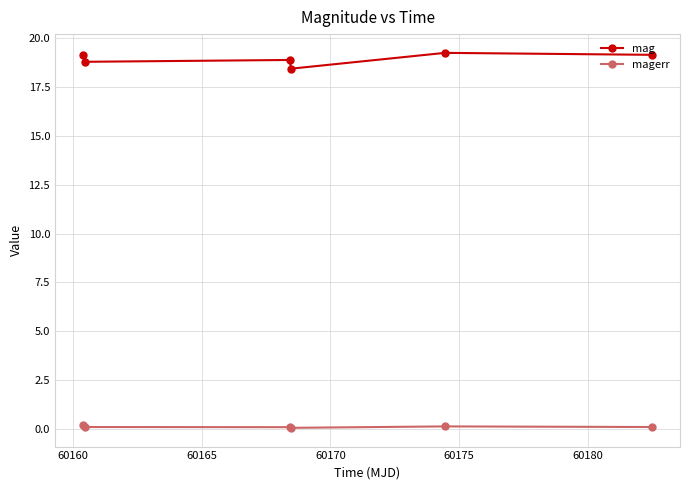

True or false: mag and magerr cross at least once.

False